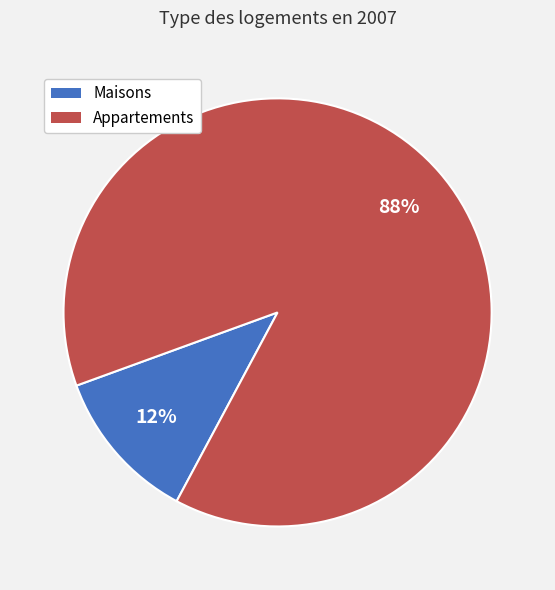

To the nearest percent, what is the average slice percentage?

50%